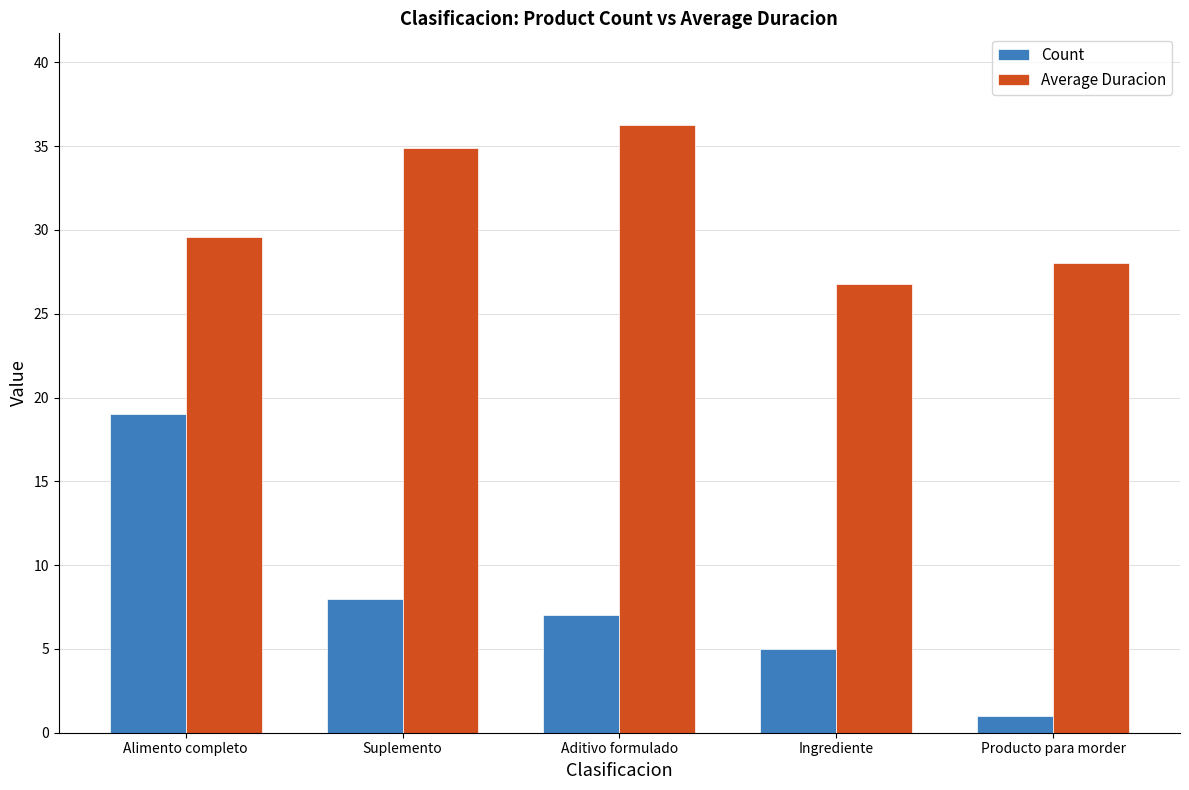

How many groups of bars are there?

5